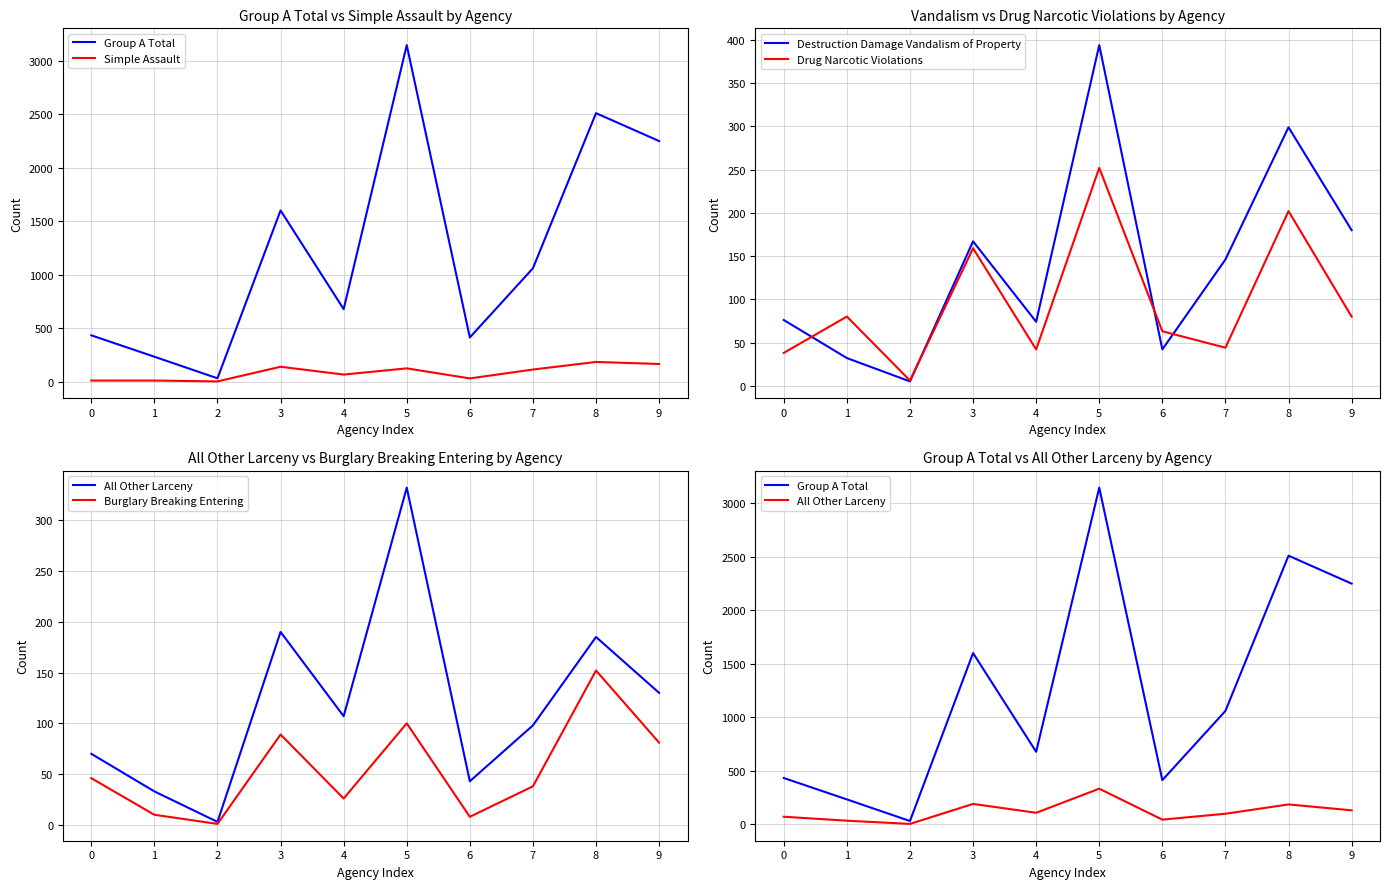

At which category does the chart reach its minimum across all series?

2